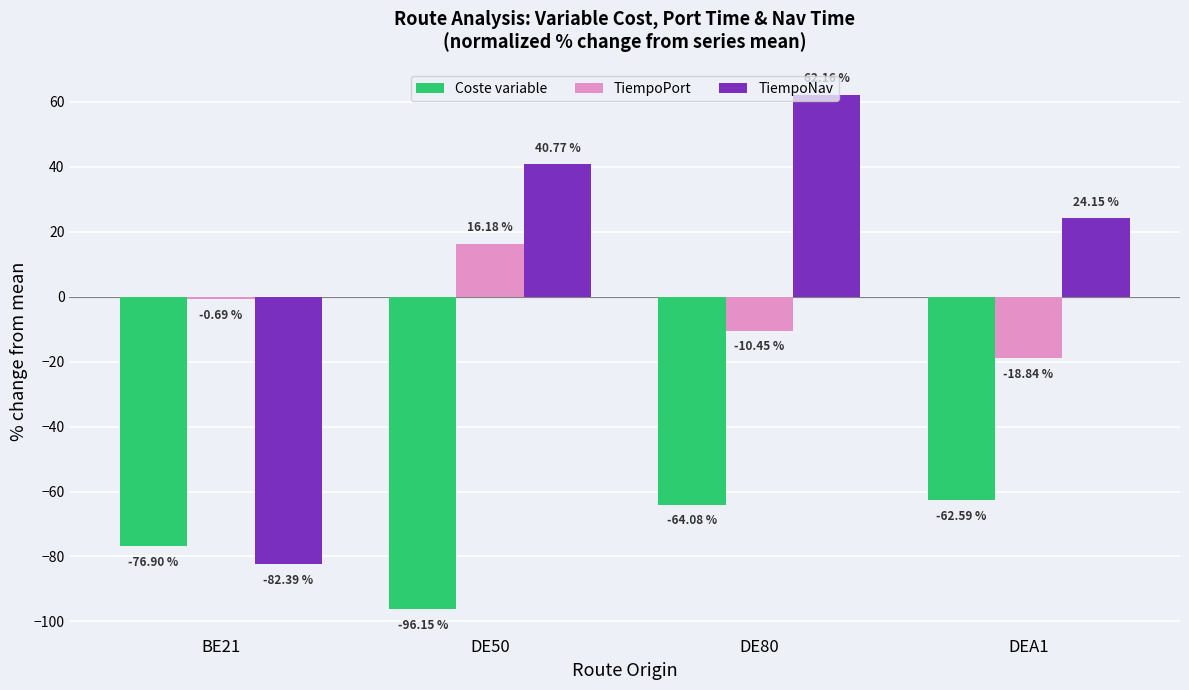

Rank the series at DE50 from lowest to highest value.

Coste variable, TiempoPort, TiempoNav